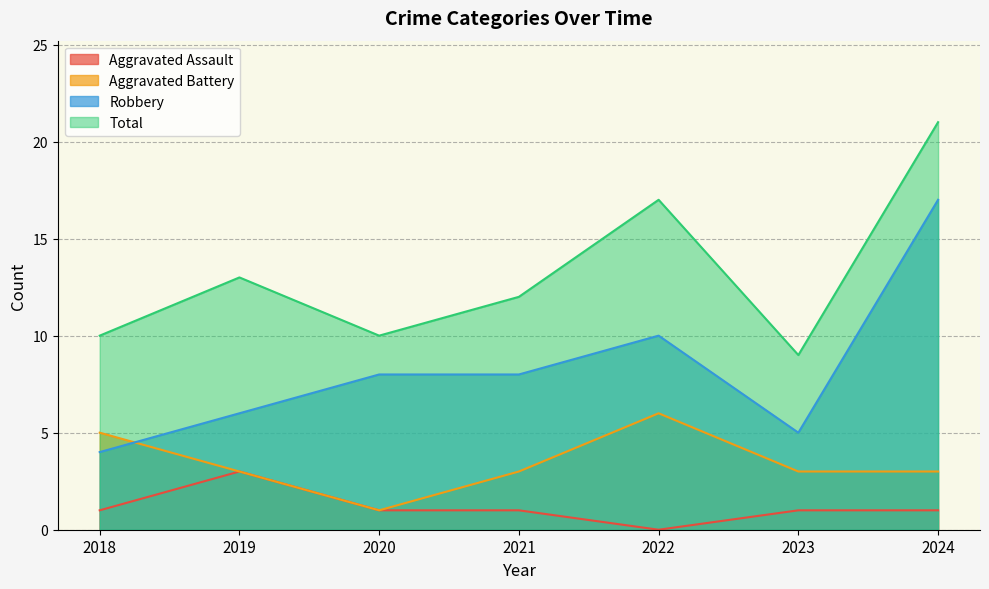

True or false: Aggravated Battery and Total cross at least once.

False